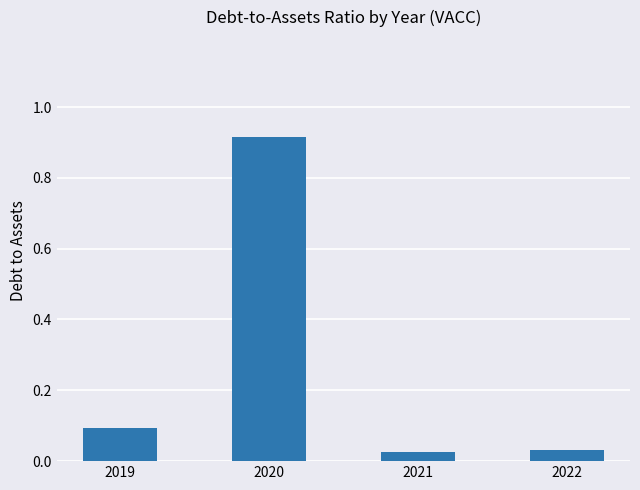

How many bars are there in total?

4